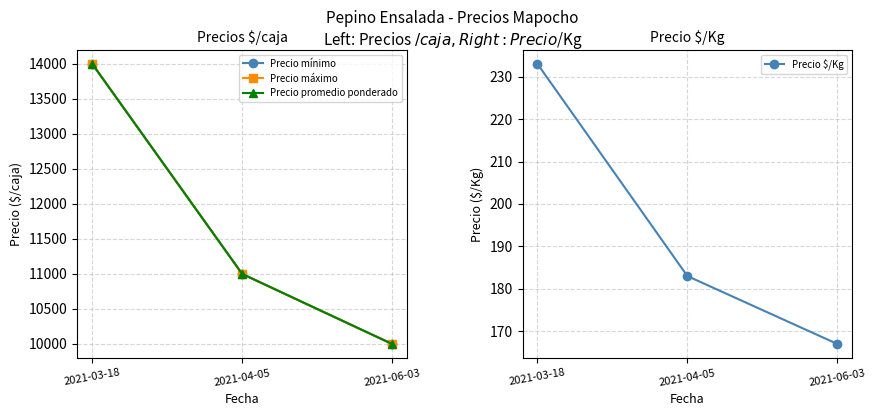

What is the spread (max minus min) of values at 2021-06-03?

9833